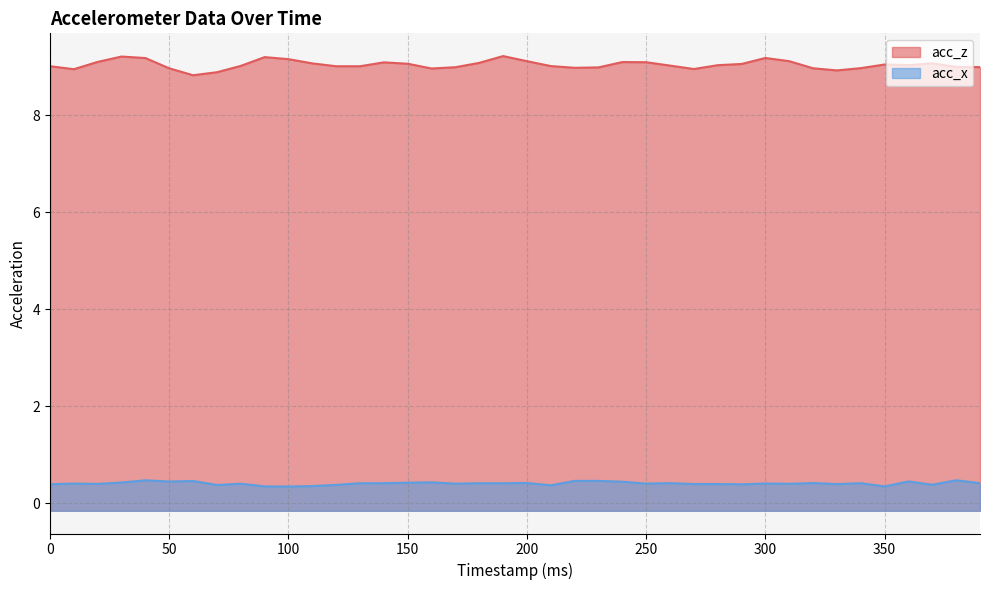

What is the value of the acc_z point at the 27th from the left?

9.0